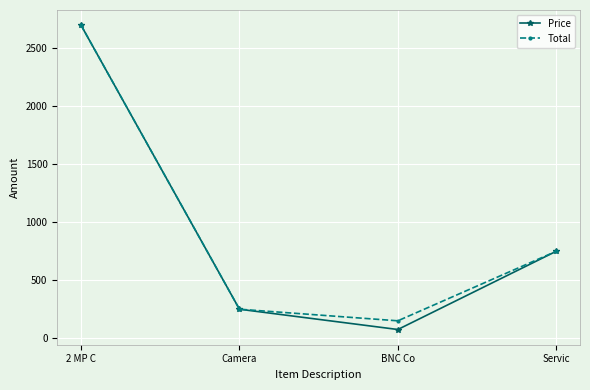

At which category is the sum across all series the highest?

2 MP C